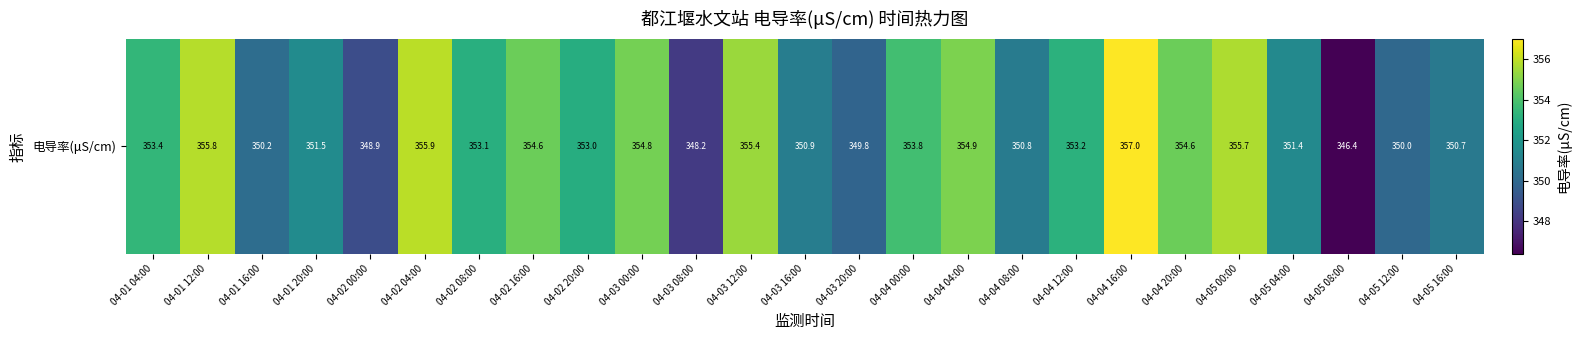

Read the value at 04-03 16:00.

350.9